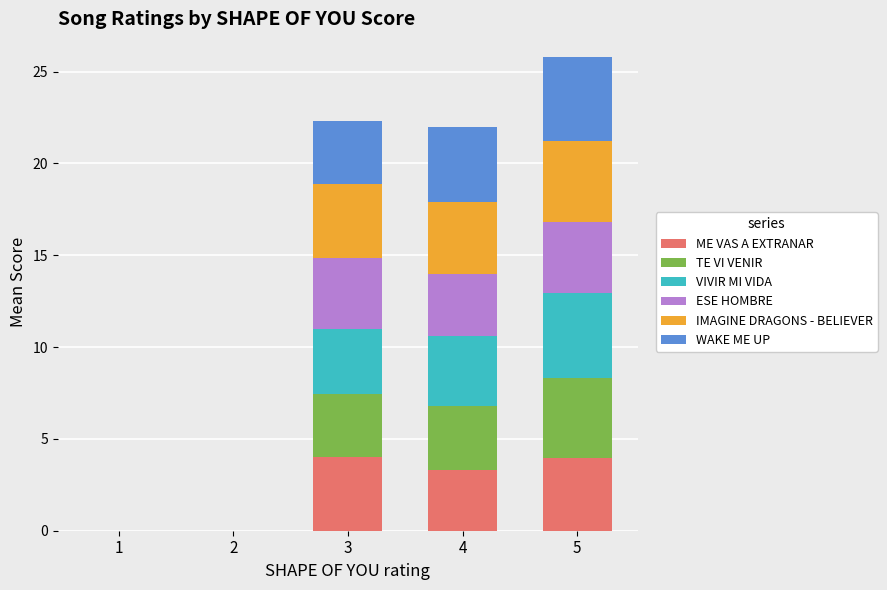

Are the bars horizontal?

No